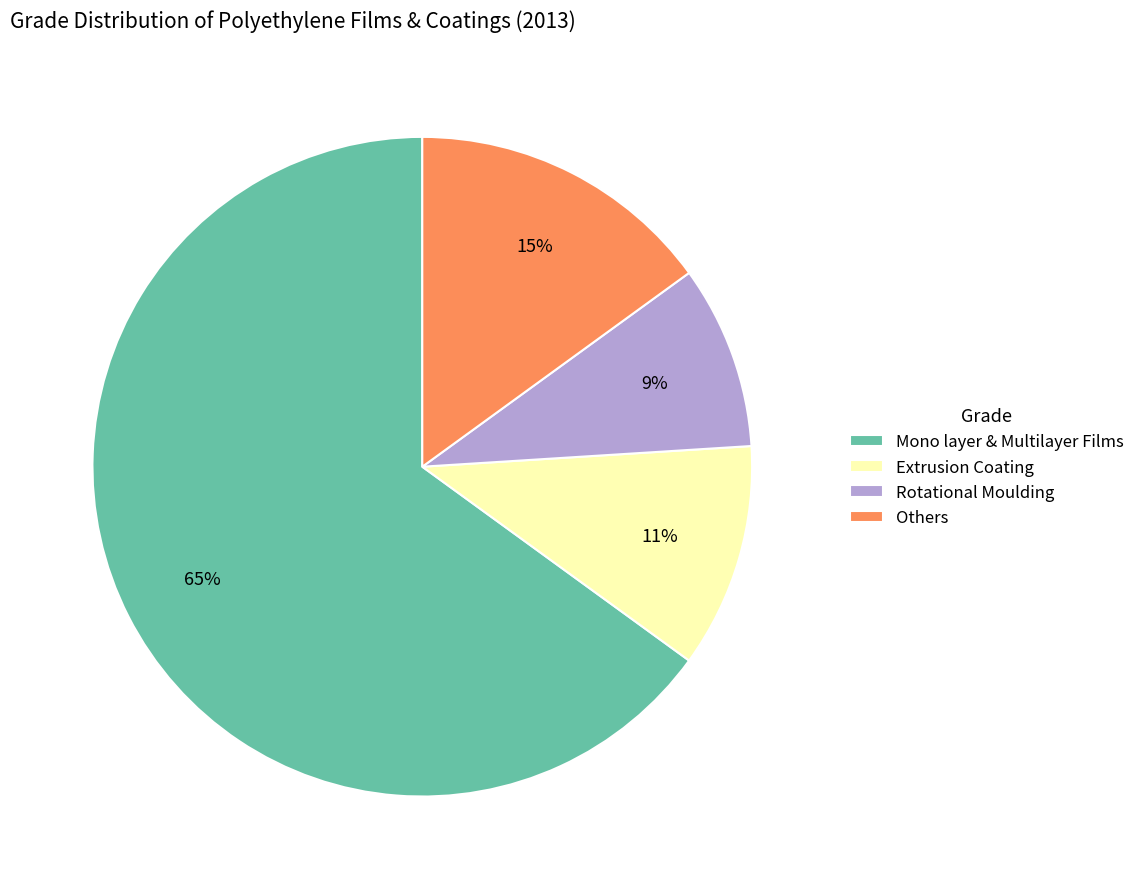

To the nearest percent, what percentage of the pie is Rotational Moulding?

9%